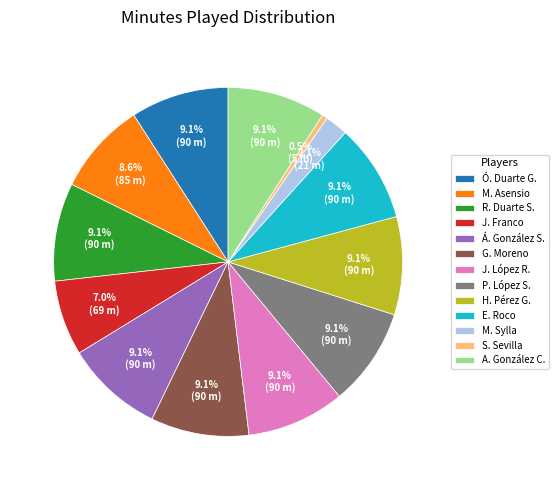

Combined, what portion of the pie is R. Duarte S. and J. Franco?

16.1%